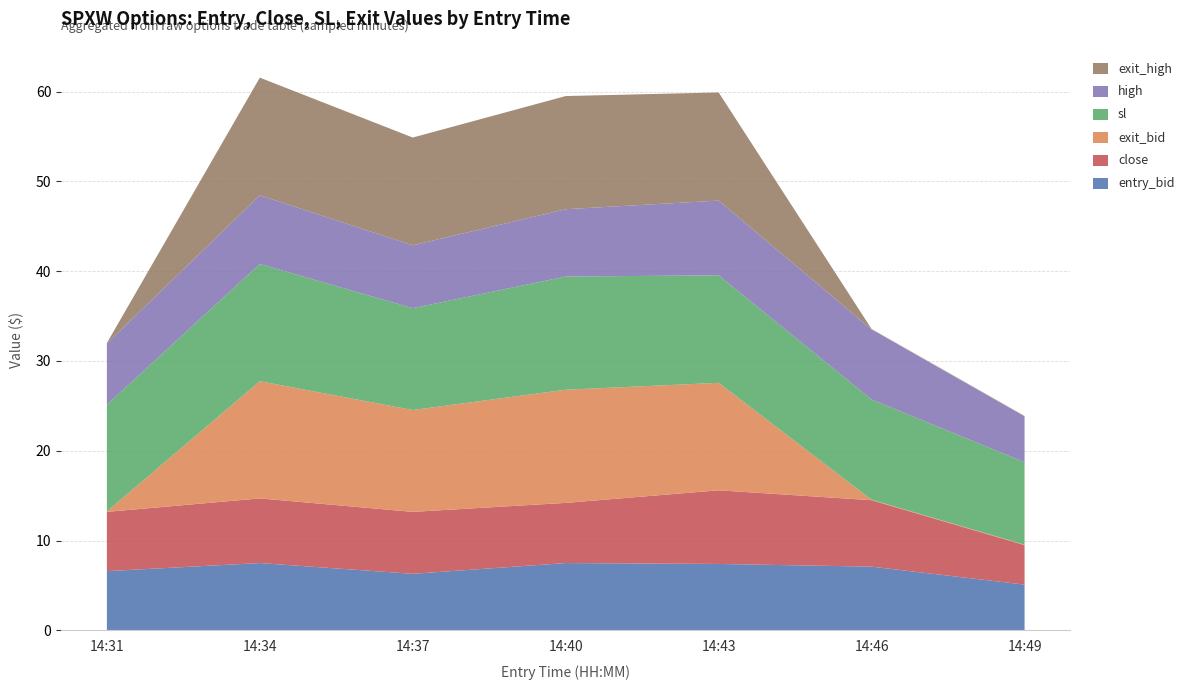

Reading right to left, what are all the values shown in this chart?

entry_bid: 14:49=5.1	14:46=7.1	14:43=7.4	14:40=7.5	14:37=6.3	14:34=7.5	14:31=6.6
close: 14:49=4.4	14:46=7.4	14:43=8.2	14:40=6.7	14:37=6.9	14:34=7.2	14:31=6.6
exit_bid: 14:49=0.1	14:46=0.1	14:43=12.0	14:40=12.6	14:37=11.3	14:34=13.1	14:31=0.1
sl: 14:49=9.2	14:46=11.2	14:43=12.0	14:40=12.6	14:37=11.3	14:34=13.1	14:31=11.9
high: 14:49=5.1	14:46=7.8	14:43=8.3	14:40=7.5	14:37=7.0	14:34=7.7	14:31=6.8
exit_high: 14:49=0.1	14:46=0.1	14:43=12.0	14:40=12.6	14:37=12.0	14:34=13.1	14:31=0.1